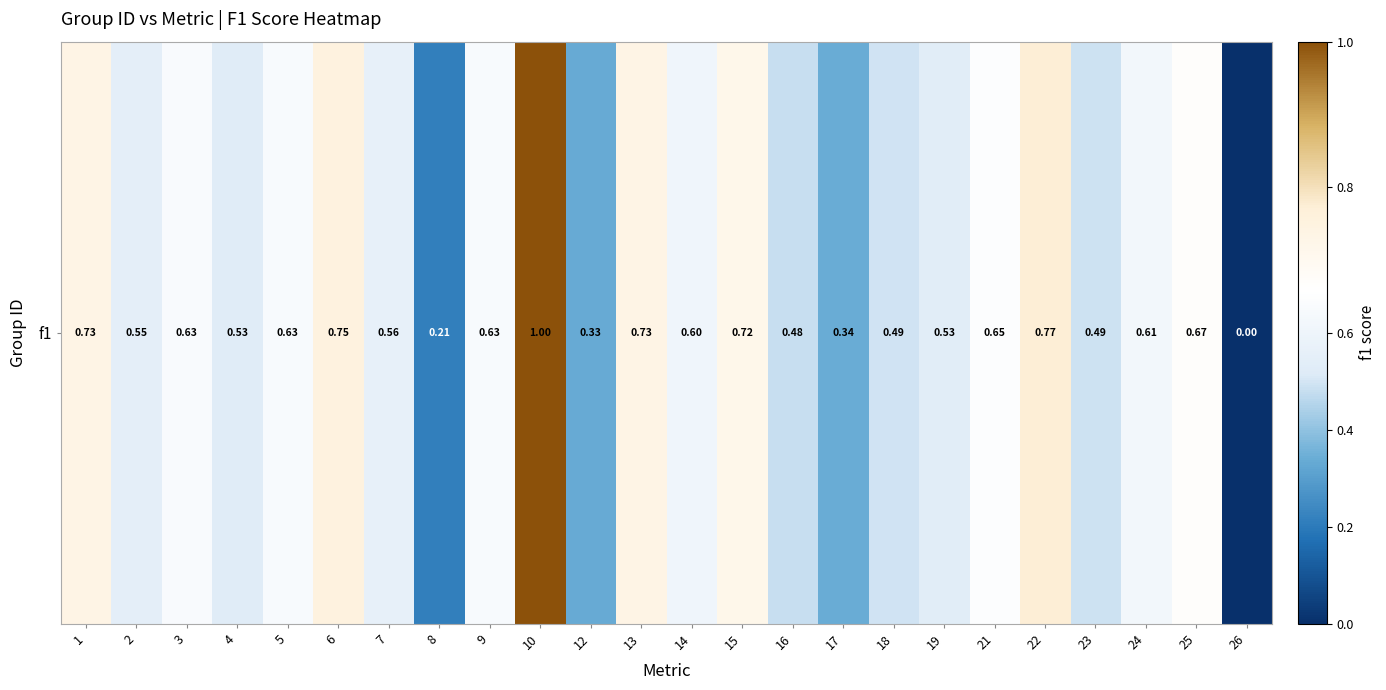

At which label is the value closest to 0?

26